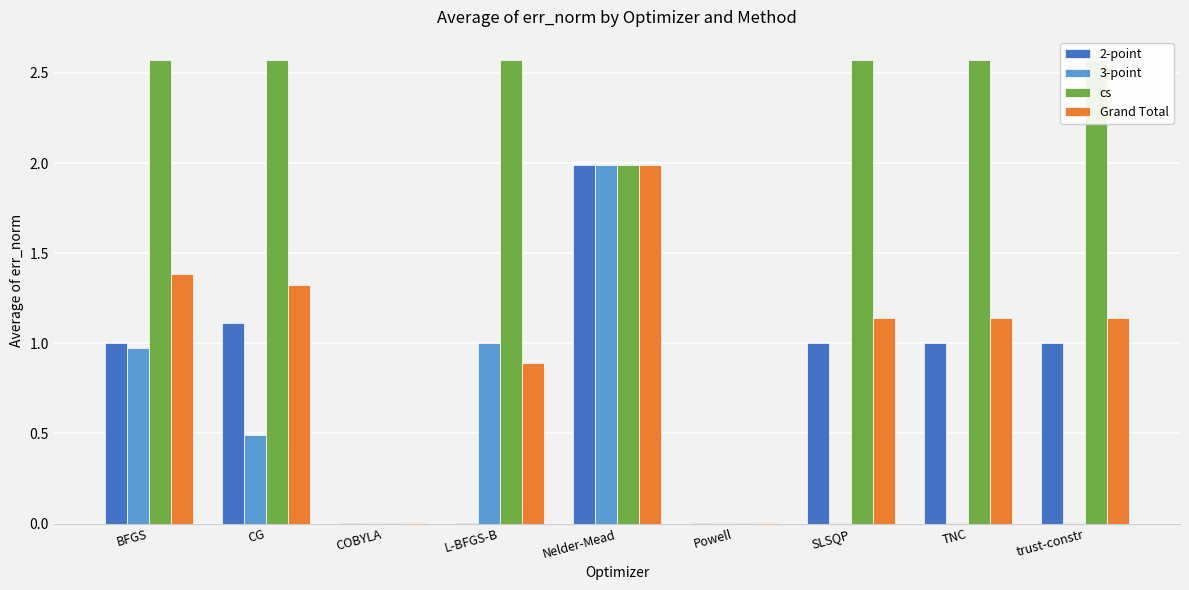

How many bars are there in each group?

4